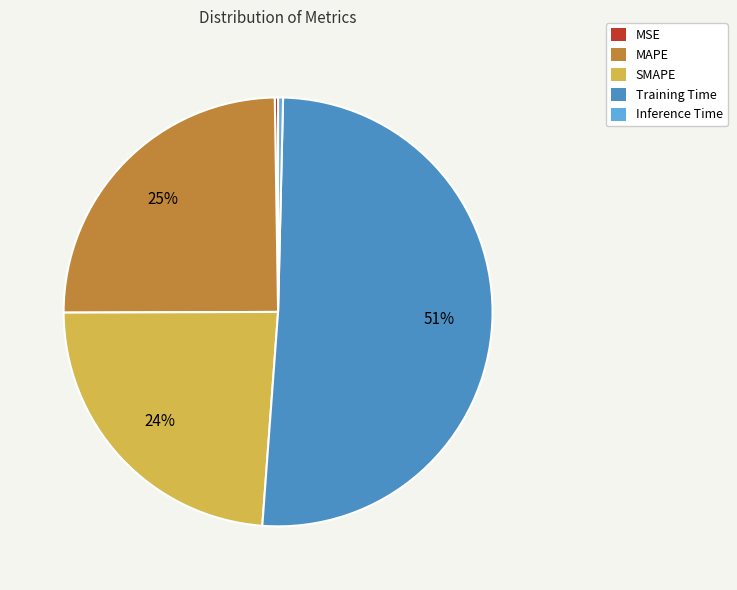

Does MAPE account for over 50% of the chart?

No